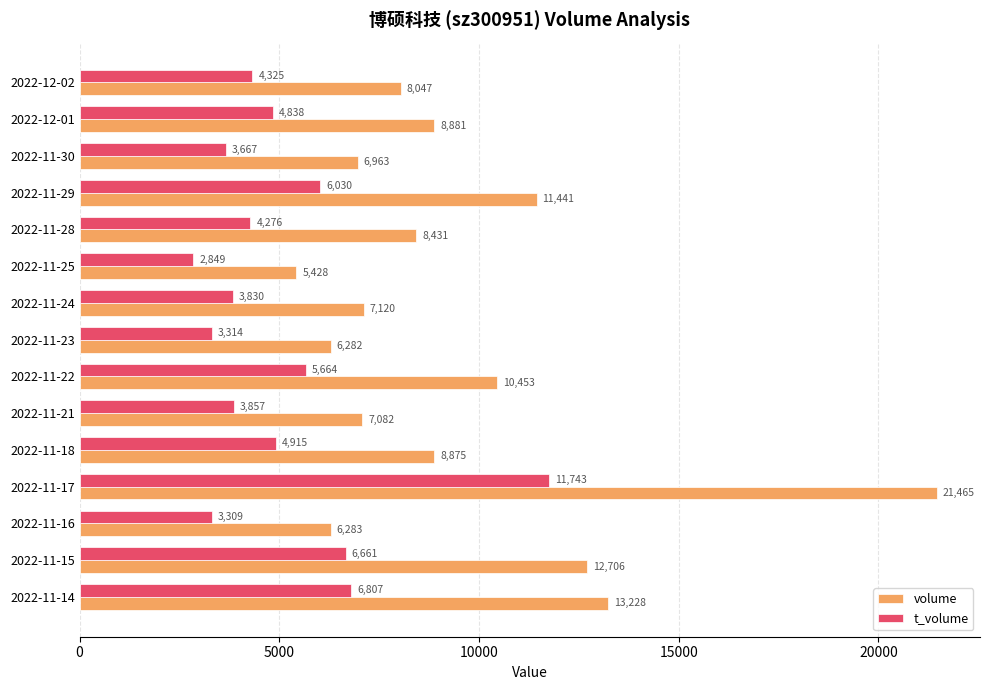

What is the difference between the maximum and minimum values in the volume series?

16037